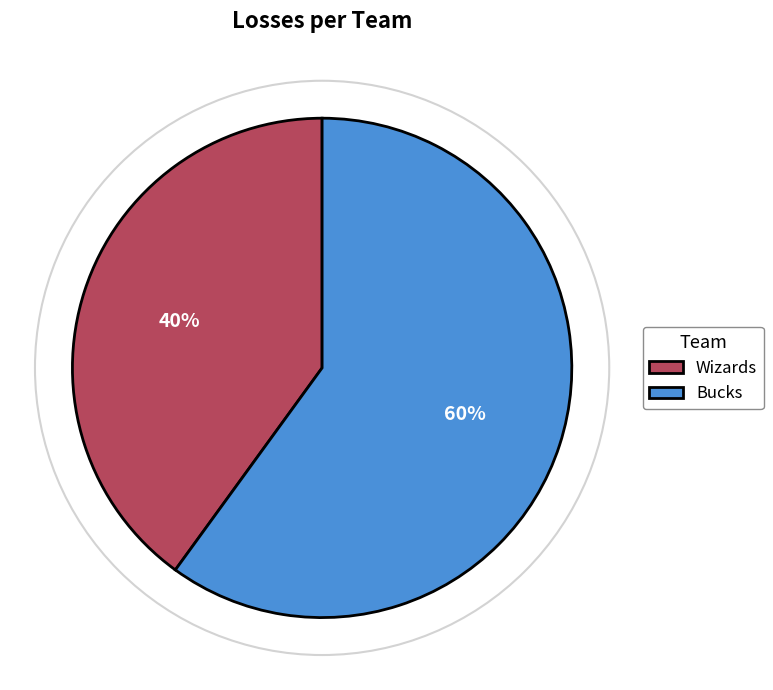

To the nearest percent, what is the difference between the Wizards and Bucks slice percentages?

20%